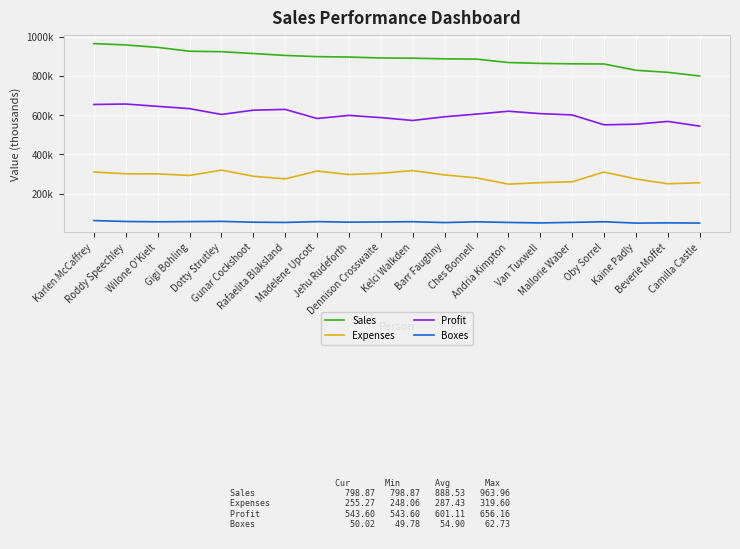

What are all the series names shown in the legend?

Sales, Expenses, Profit, Boxes